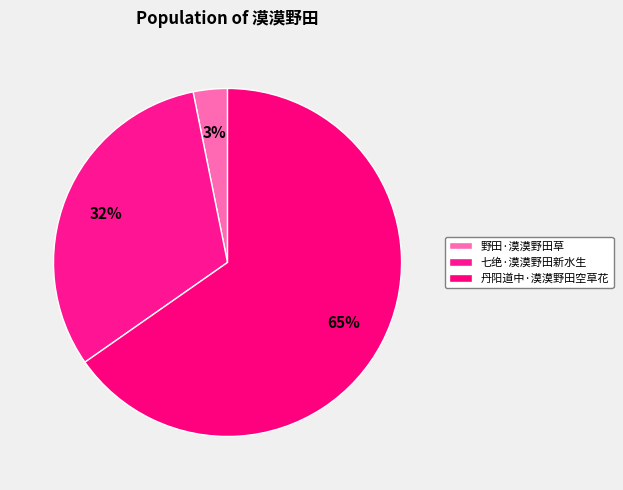

What is the change in value from 七绝·漠漠野田新水生 to 丹阳道中·漠漠野田空草花?

+172919